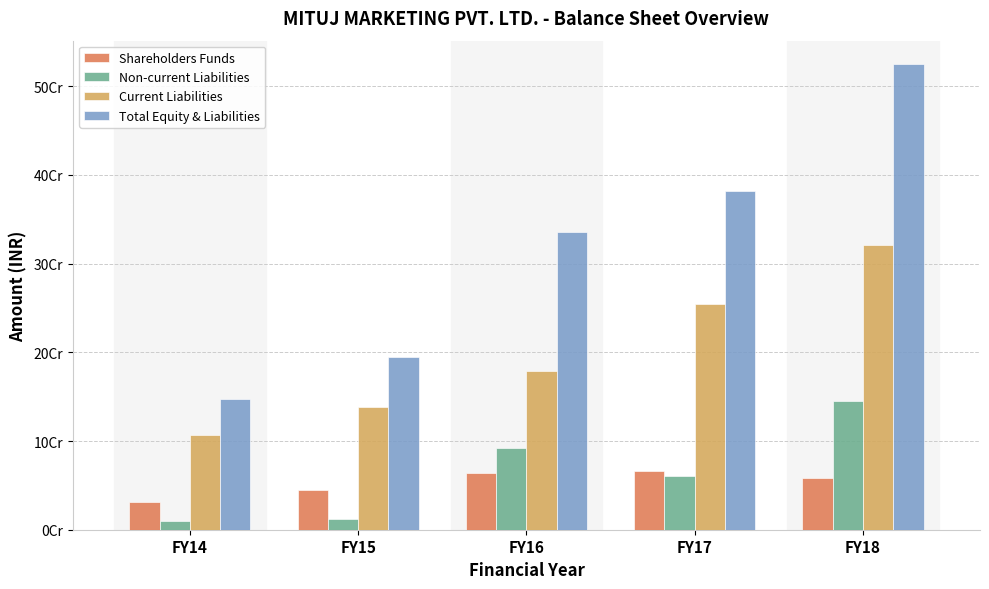

Between FY14 and FY18, which series saw the biggest shift?

Total Equity & Liabilities